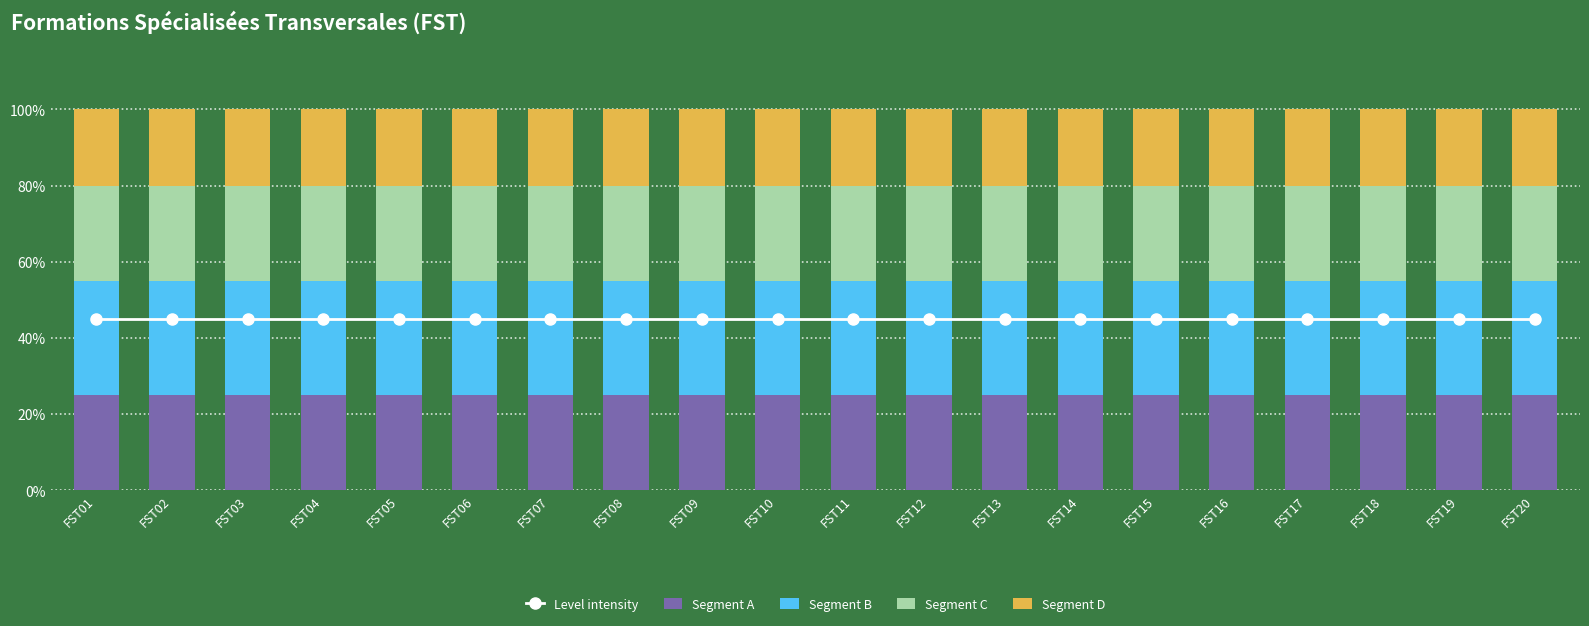

Where is Segment D nearest to the value 0?

FST01